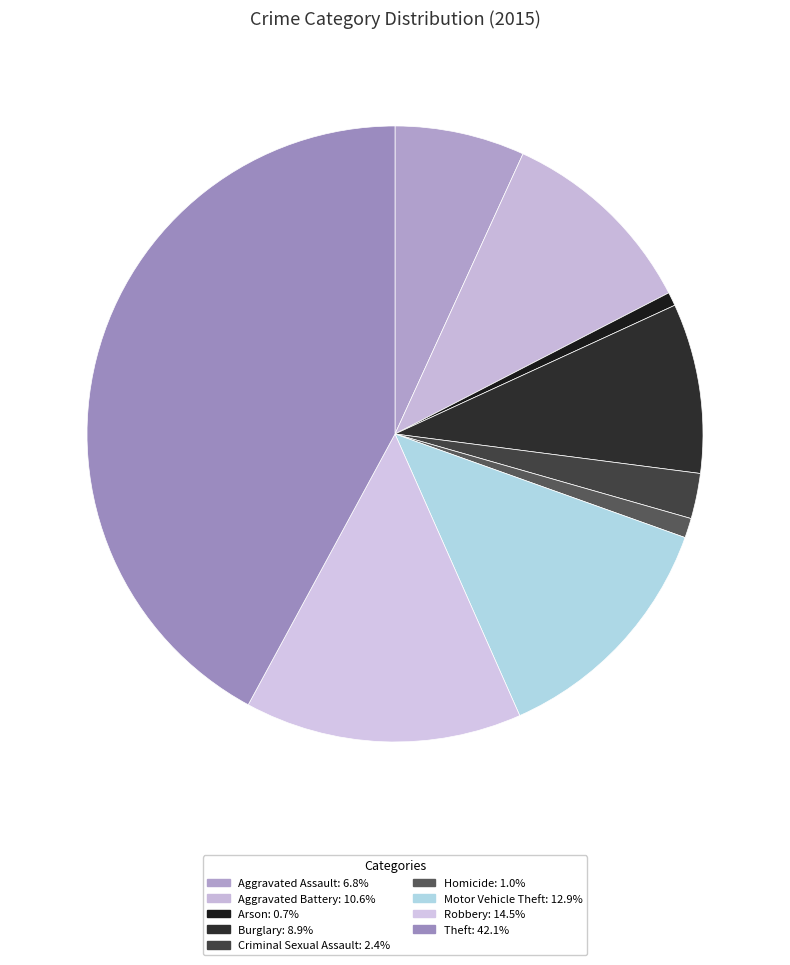

Is it true that Arson is 11% of the pie?

False